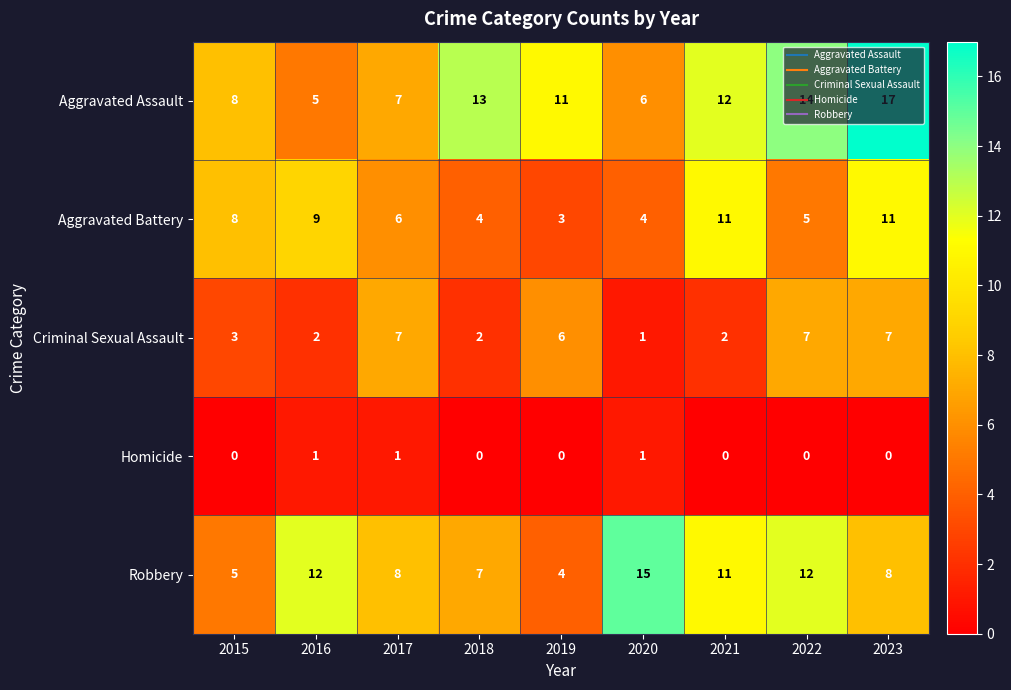

The Aggravated Assault series shows 8 at 2015. True or false?

True